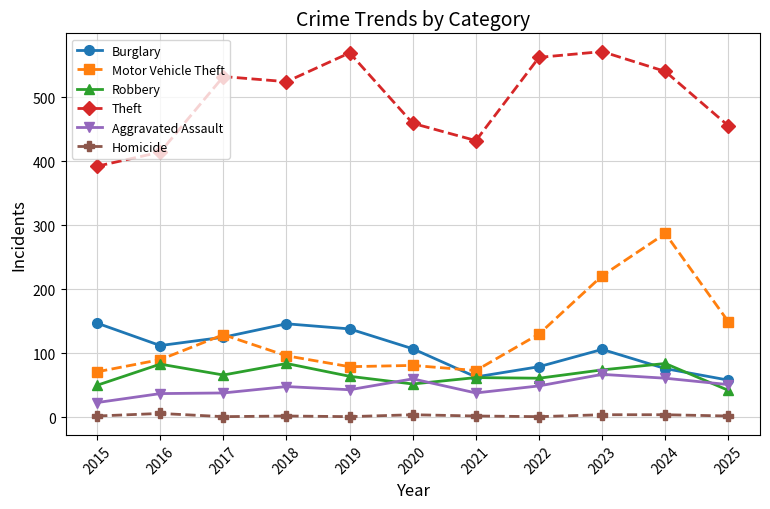

True or false: Burglary has a value of 146 at 2018.

True